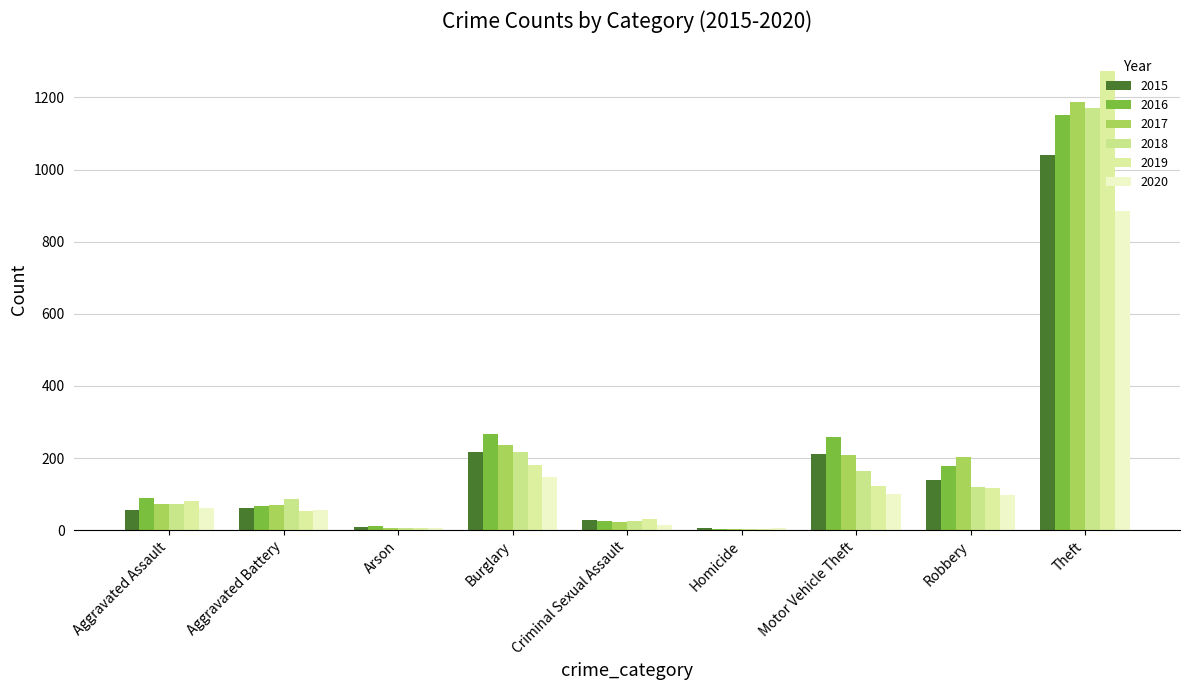

What is the average value of the 2020 series?

153